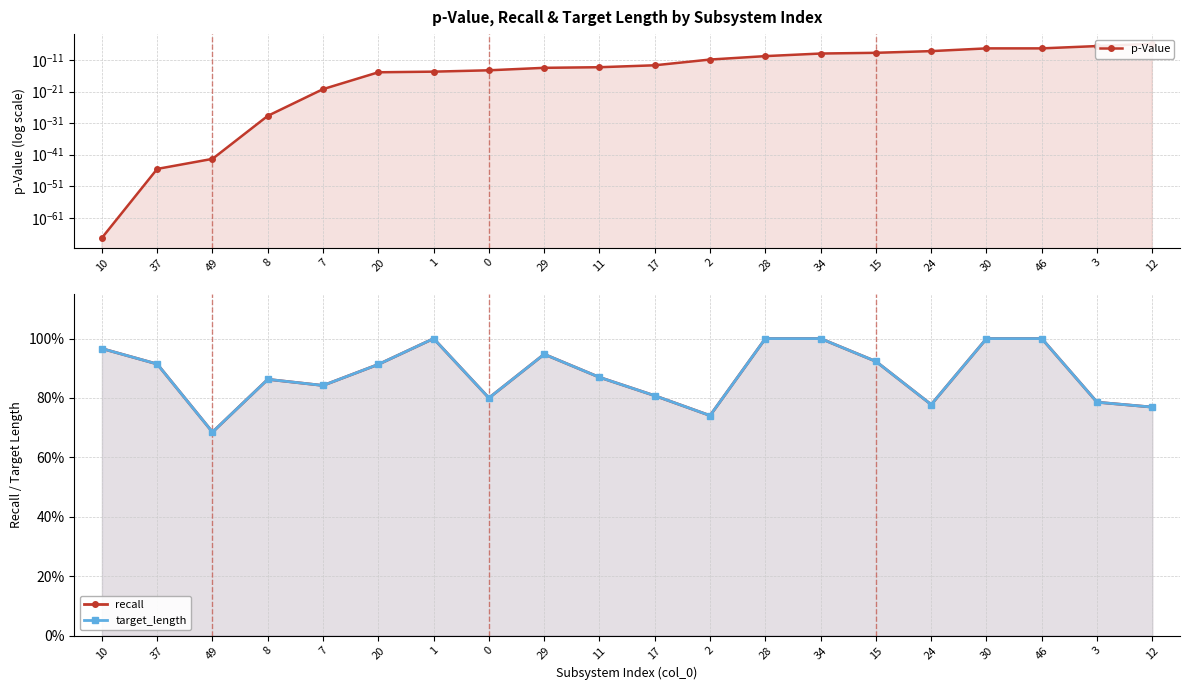

How many recall values are between 0 and 1?

20